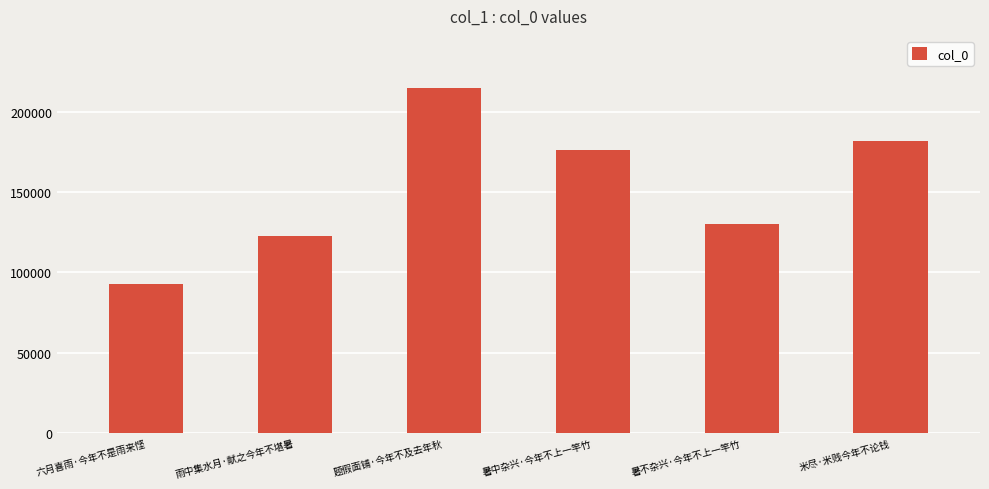

What is the difference between the maximum and minimum values?

122263